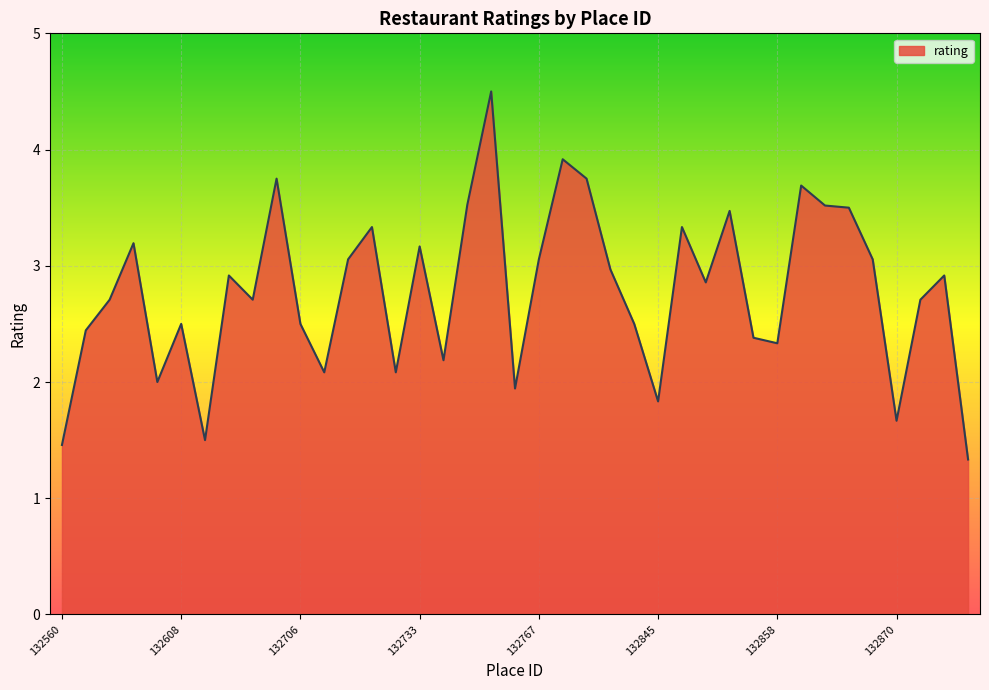

What is the difference between the maximum and minimum values?

3.2